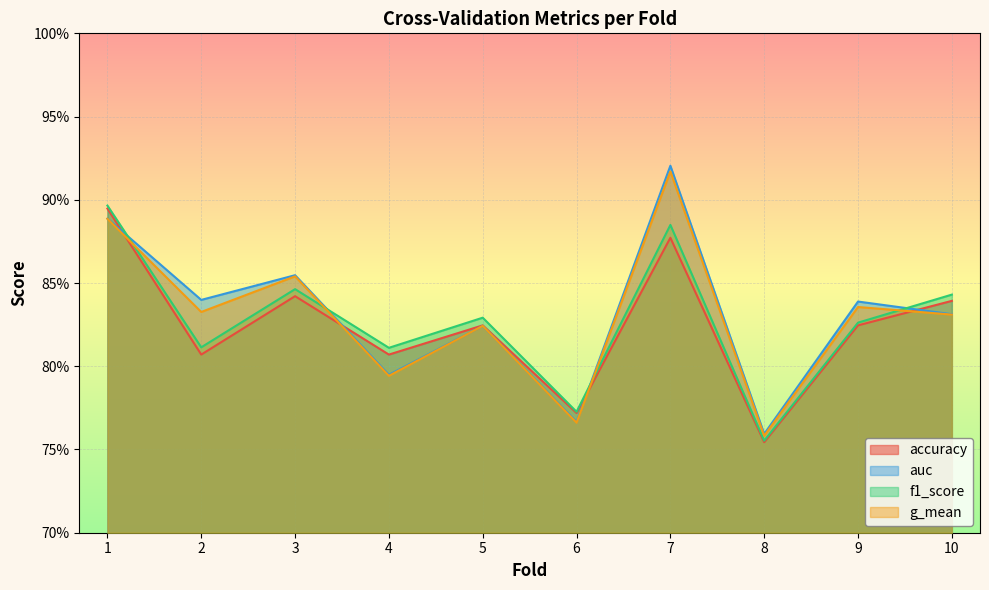

What is the total value across all series at 10?

3.3